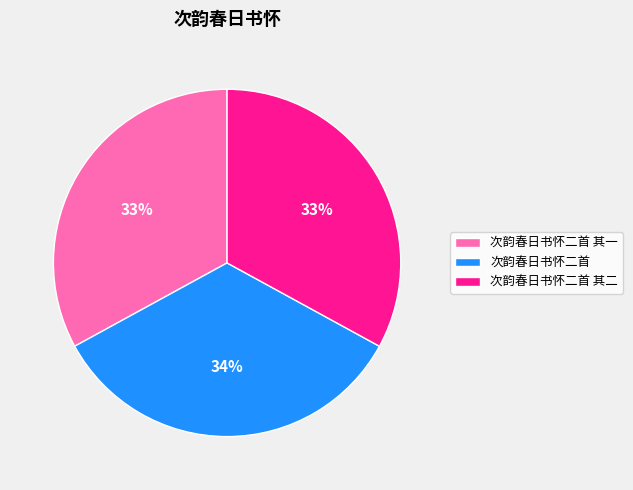

True or false: 次韵春日书怀二首 其一 accounts for 33% of the total.

True